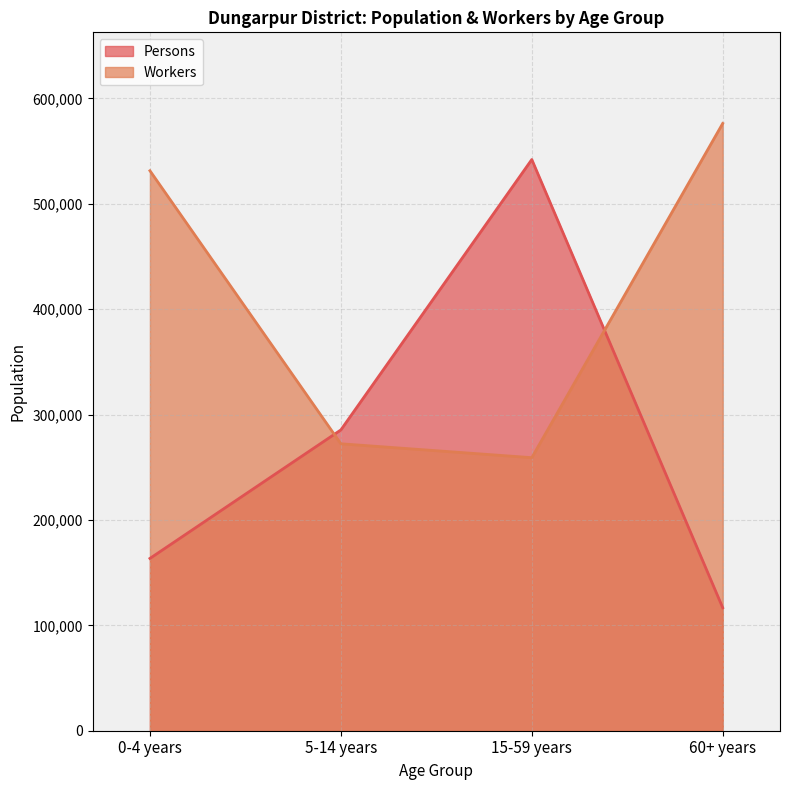

What position from the right is 60+ years?

1